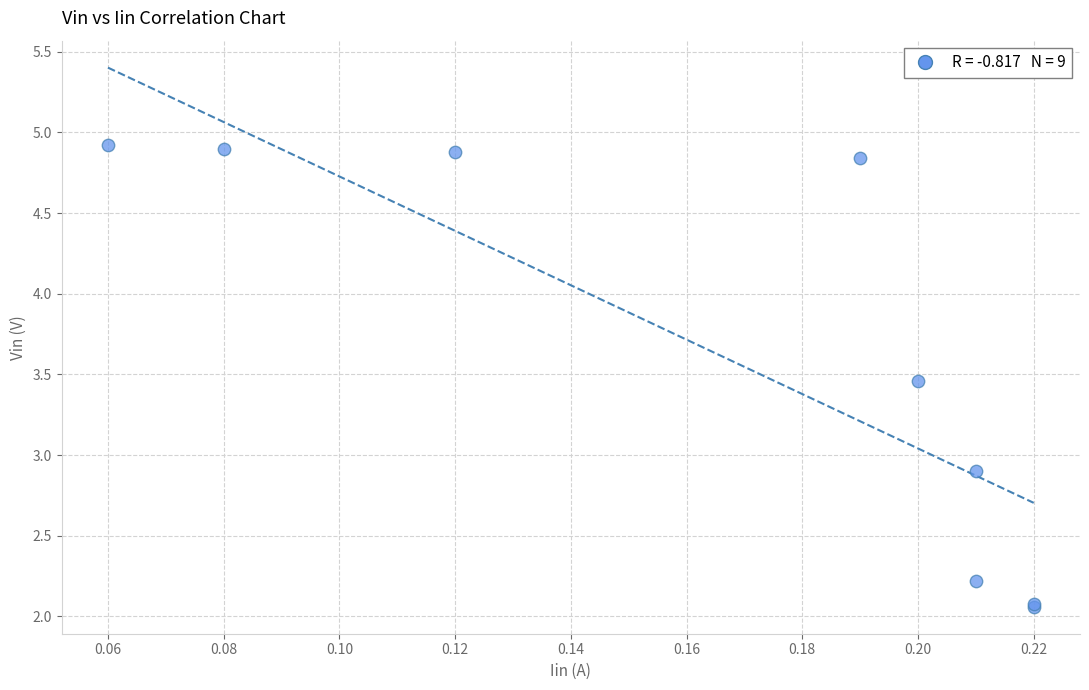

What Y value in the scatter plot is closest to 3?

2.9